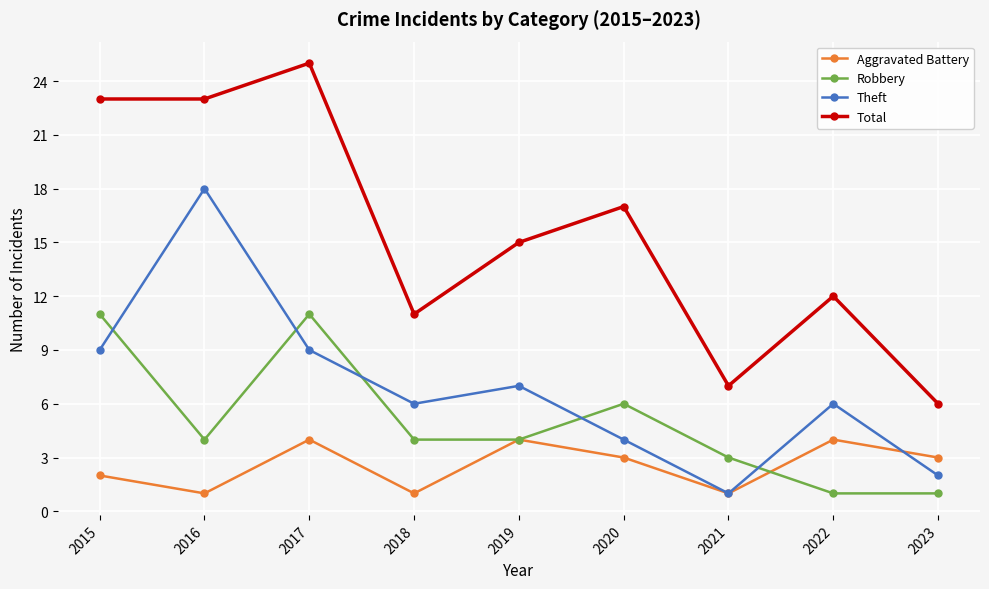

Between 2018 and 2021, which series saw the biggest shift?

Theft